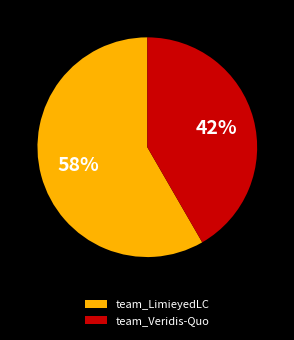

The team_Veridis-Quo slice represents 53% of the pie. True or false?

False